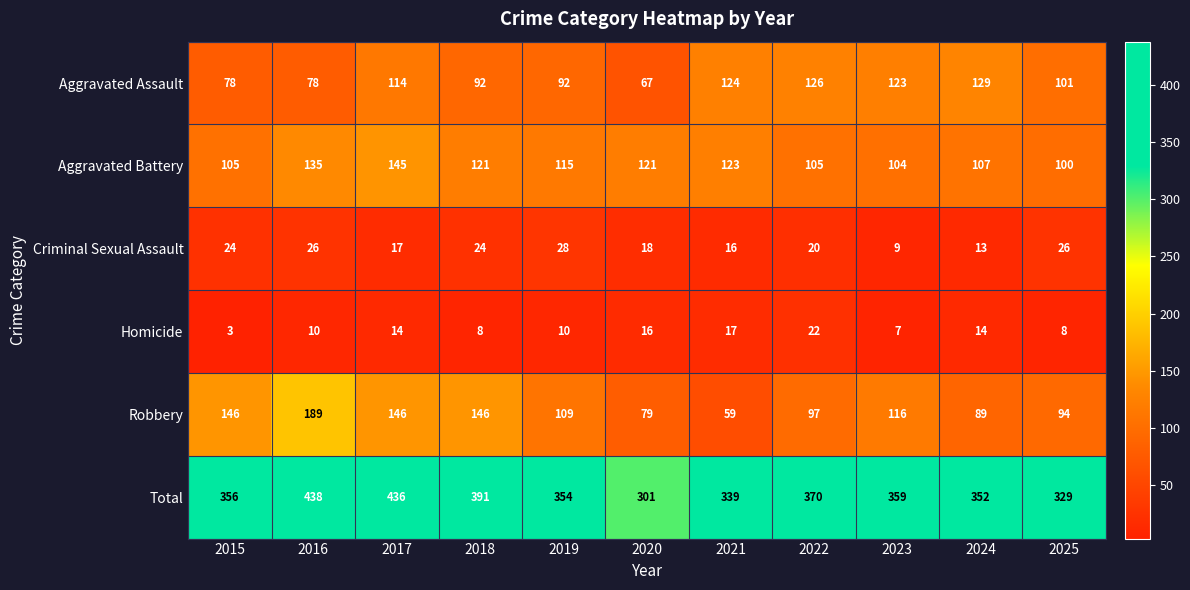

Rank the series by their maximum value, from highest to lowest.

Total, Robbery, Aggravated Battery, Aggravated Assault, Criminal Sexual Assault, Homicide